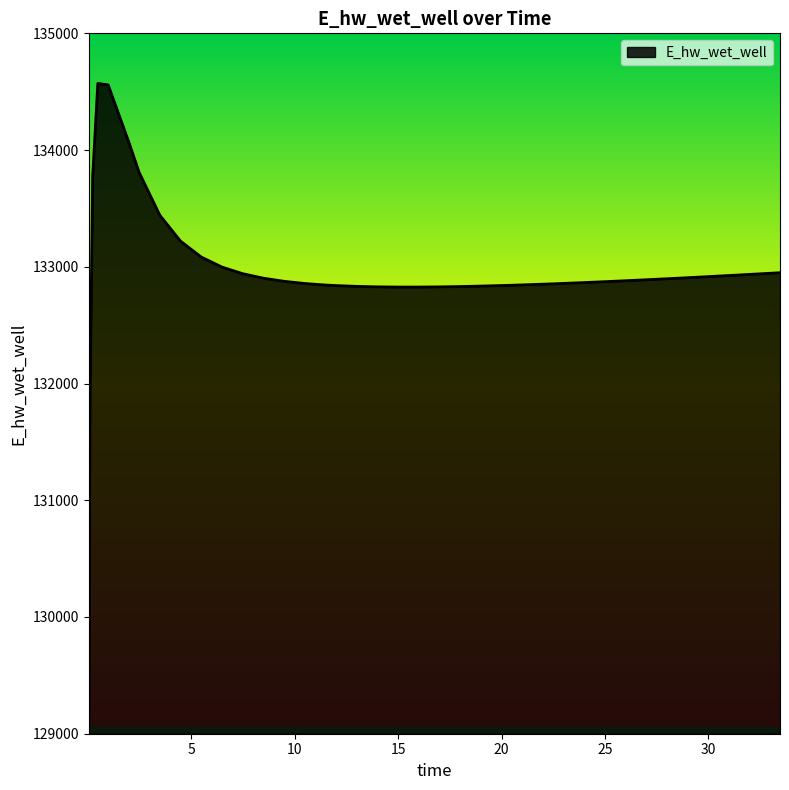

Count the number of data series in this chart.

1